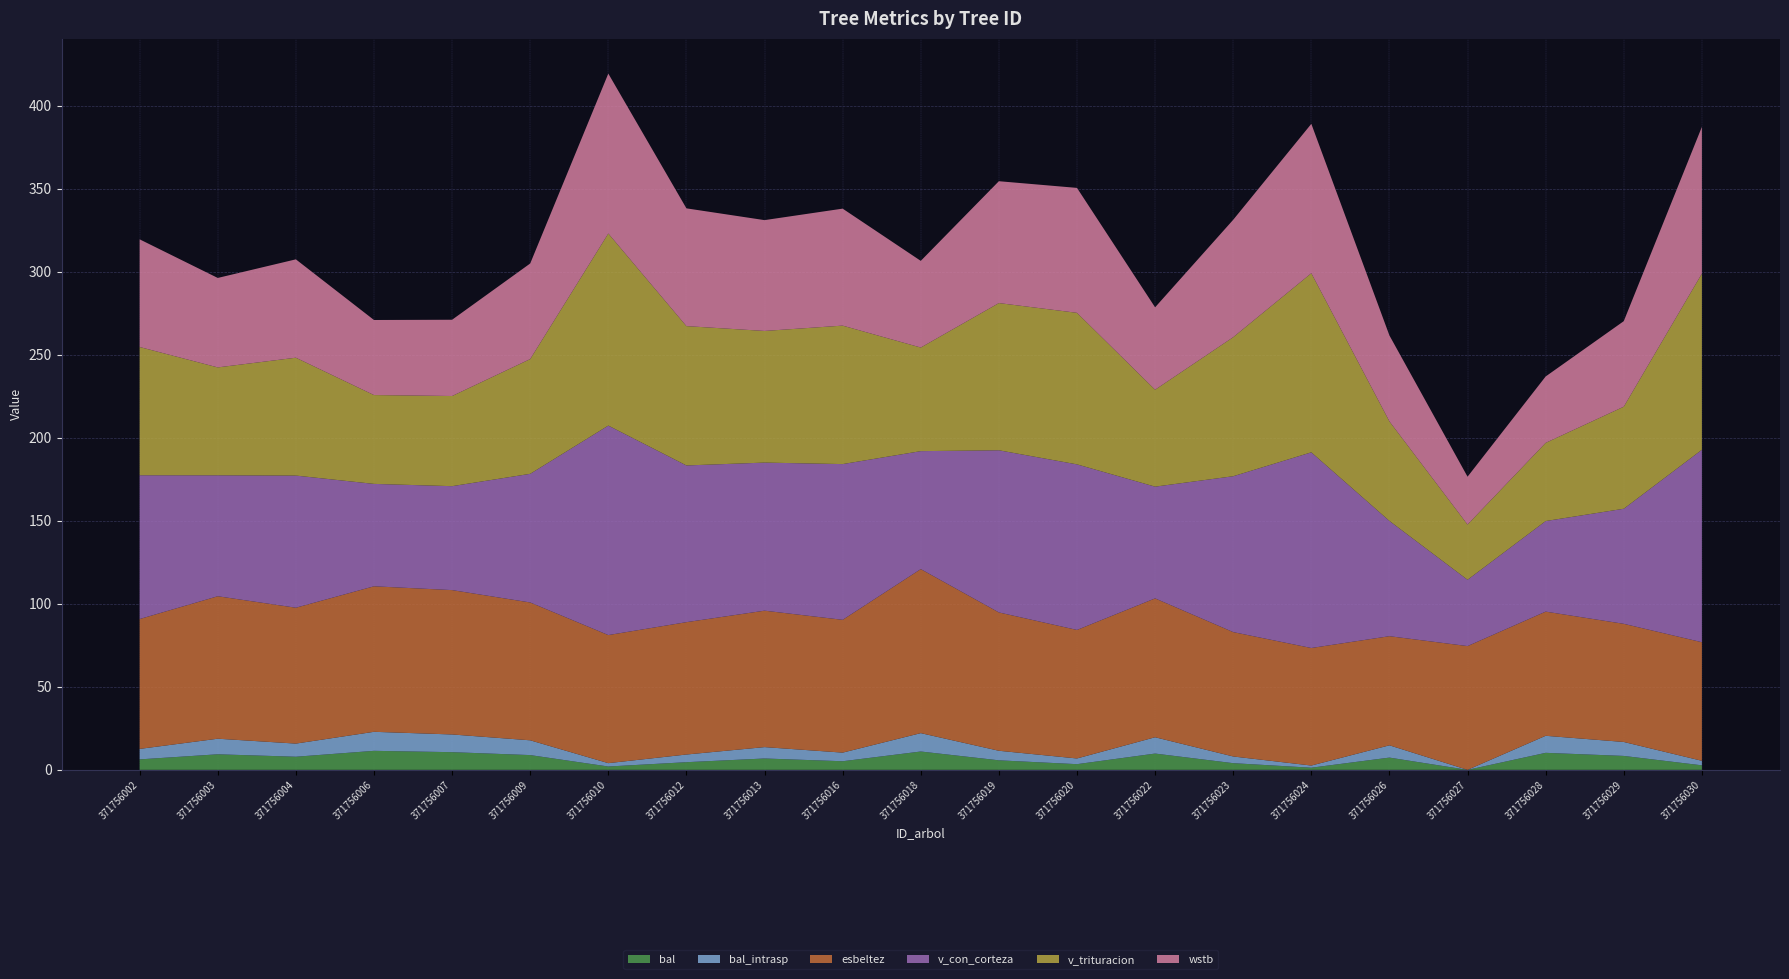

Reading left to right, what are all the values shown in this chart?

bal: 371756002=6.3	371756003=9.4	371756004=7.9	371756006=11.5	371756007=10.7	371756009=8.9	371756010=2.0	371756012=4.6	371756013=6.8	371756016=5.2	371756018=11.1	371756019=5.8	371756020=3.4	371756022=9.8	371756023=4.0	371756024=1.3	371756026=7.4	371756027=0.0	371756028=10.3	371756029=8.4	371756030=2.7
bal_intrasp: 371756002=6.3	371756003=9.4	371756004=7.9	371756006=11.5	371756007=10.7	371756009=8.9	371756010=2.0	371756012=4.6	371756013=6.8	371756016=5.2	371756018=11.1	371756019=5.8	371756020=3.4	371756022=9.8	371756023=4.0	371756024=1.3	371756026=7.4	371756027=0.0	371756028=10.3	371756029=8.4	371756030=2.7
esbeltez: 371756002=78.2	371756003=85.8	371756004=81.8	371756006=87.7	371756007=87.0	371756009=83.0	371756010=77.2	371756012=79.7	371756013=82.2	371756016=80.0	371756018=98.8	371756019=83.3	371756020=77.4	371756022=83.7	371756023=74.9	371756024=70.8	371756026=65.7	371756027=74.6	371756028=74.8	371756029=71.2	371756030=71.4
v_con_corteza: 371756002=86.6	371756003=72.9	371756004=79.6	371756006=61.7	371756007=62.6	371756009=77.5	371756010=126.2	371756012=94.4	371756013=89.2	371756016=93.8	371756018=71.1	371756019=97.7	371756020=99.7	371756022=67.3	371756023=93.9	371756024=117.9	371756026=69.4	371756027=39.9	371756028=54.6	371756029=69.3	371756030=115.9
v_trituracion: 371756002=77.3	371756003=65.0	371756004=71.0	371756006=53.5	371756007=54.3	371756009=69.1	371756010=115.7	371756012=83.9	371756013=79.3	371756016=83.4	371756018=62.4	371756019=88.7	371756020=91.3	371756022=58.4	371756023=83.8	371756024=107.9	371756026=59.9	371756027=33.3	371756028=47.1	371756029=61.5	371756030=106.1
wstb: 371756002=64.9	371756003=53.9	371756004=59.2	371756006=45.2	371756007=45.9	371756009=57.6	371756010=96.3	371756012=70.9	371756013=66.8	371756016=70.5	371756018=52.2	371756019=73.4	371756020=75.2	371756022=49.6	371756023=70.7	371756024=90.0	371756026=51.8	371756027=28.8	371756028=40.0	371756029=51.5	371756030=88.4